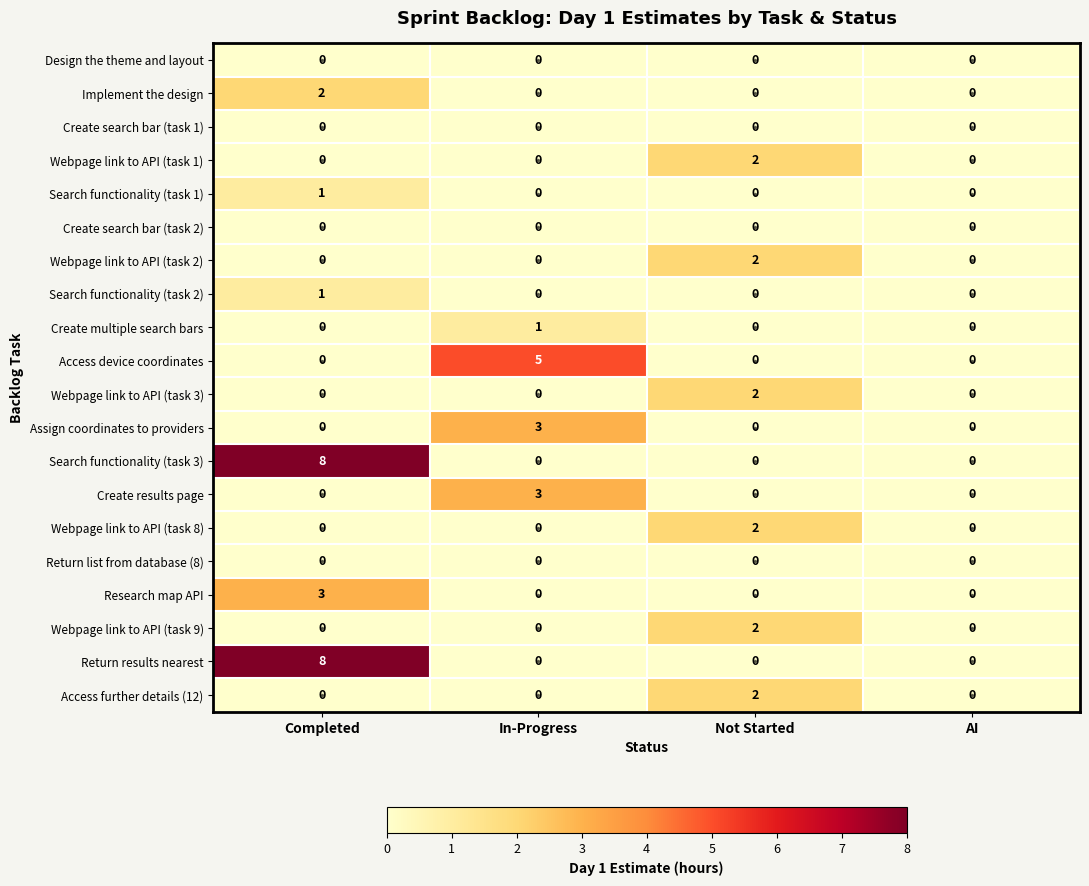

Count the number of data series in this chart.

20